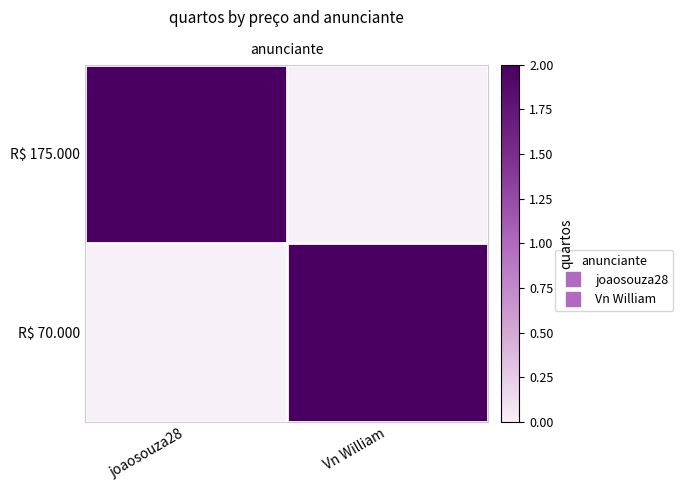

Which has a higher value, Vn William or joaosouza28?

joaosouza28